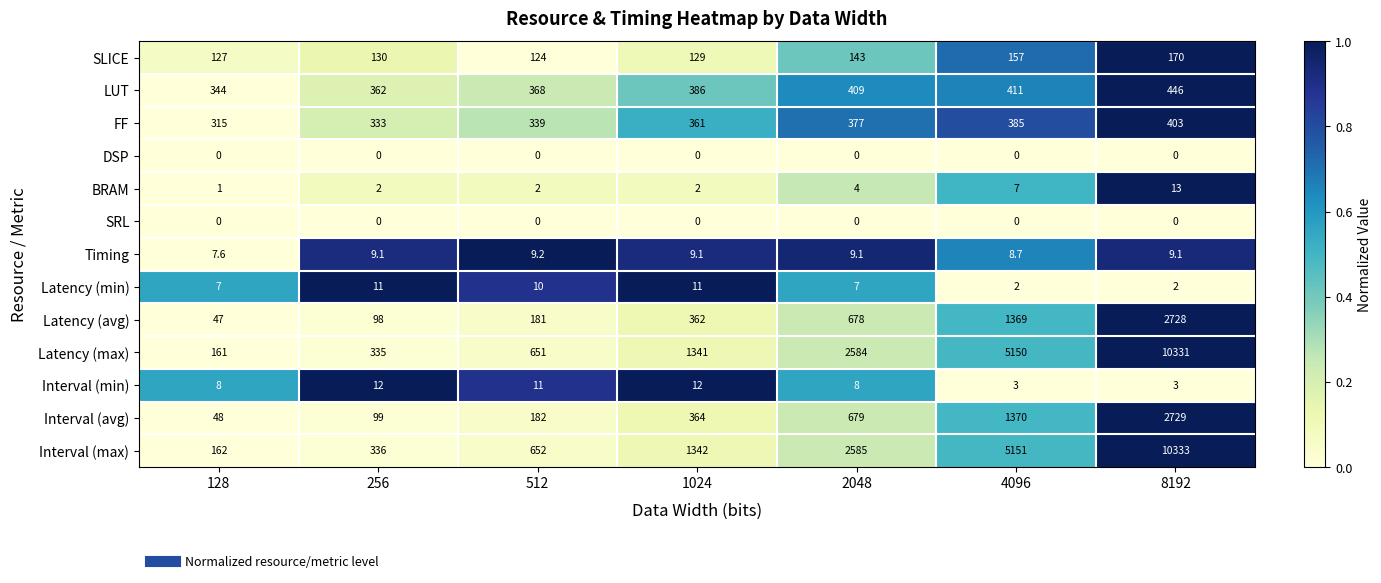

What is the total value across all series at 1024?

4319.1